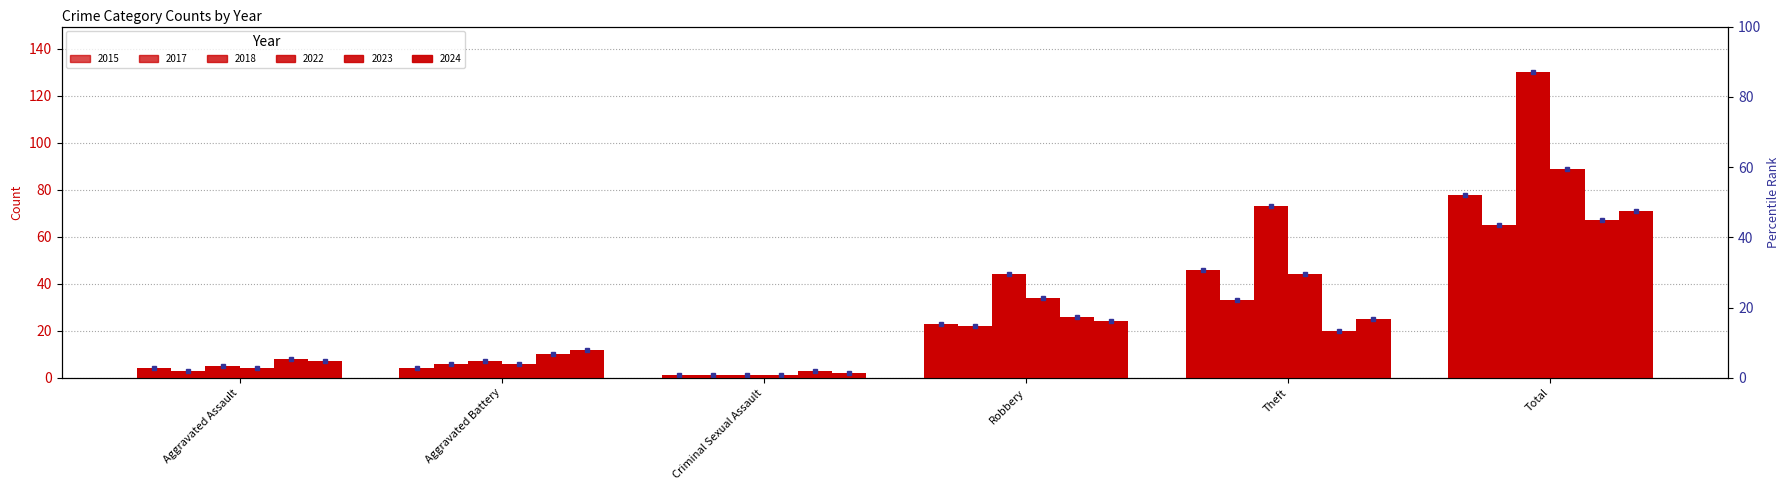

List the labels in order of 2017 value, largest first.

Total, Theft, Robbery, Aggravated Battery, Aggravated Assault, Criminal Sexual Assault